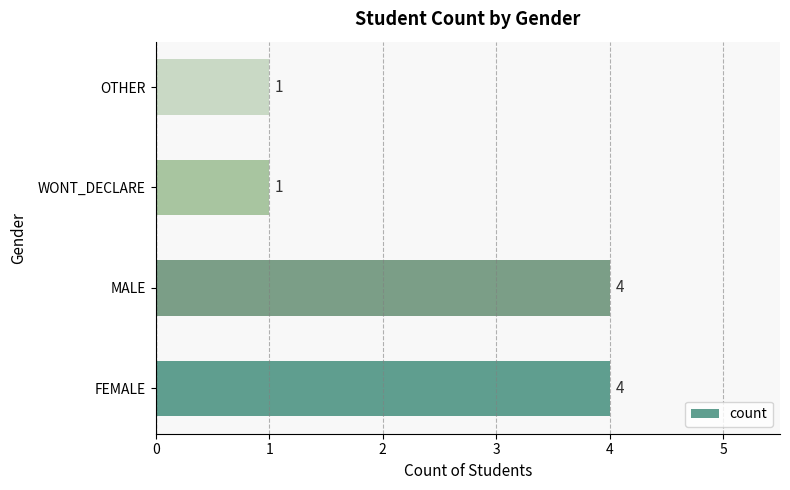

The value at FEMALE is 3. True or false?

False